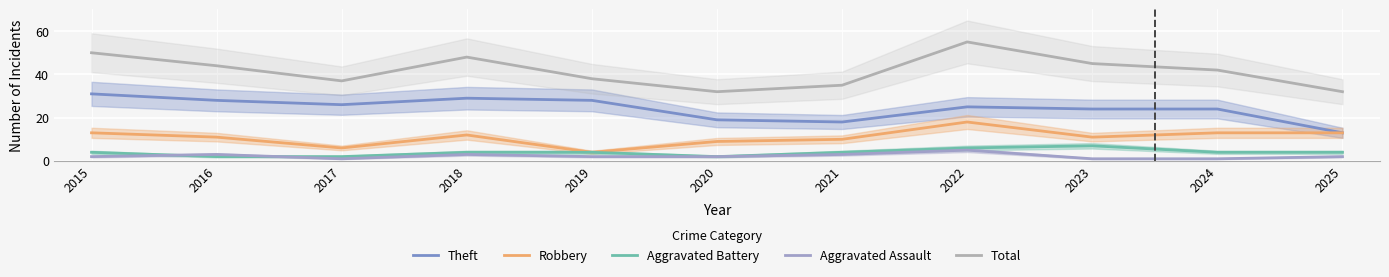

The value of Aggravated Assault at 2019 is 2. True or false?

True